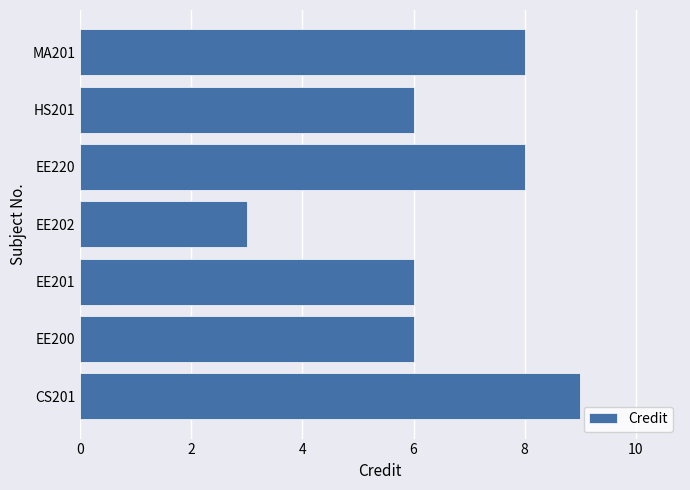

Does the chart contain any negative values?

No